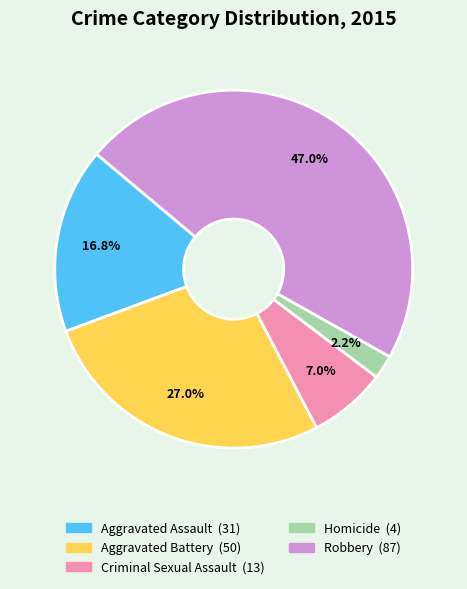

To the nearest percent, what is the difference between the Criminal Sexual Assault and Aggravated Assault slice percentages?

10%